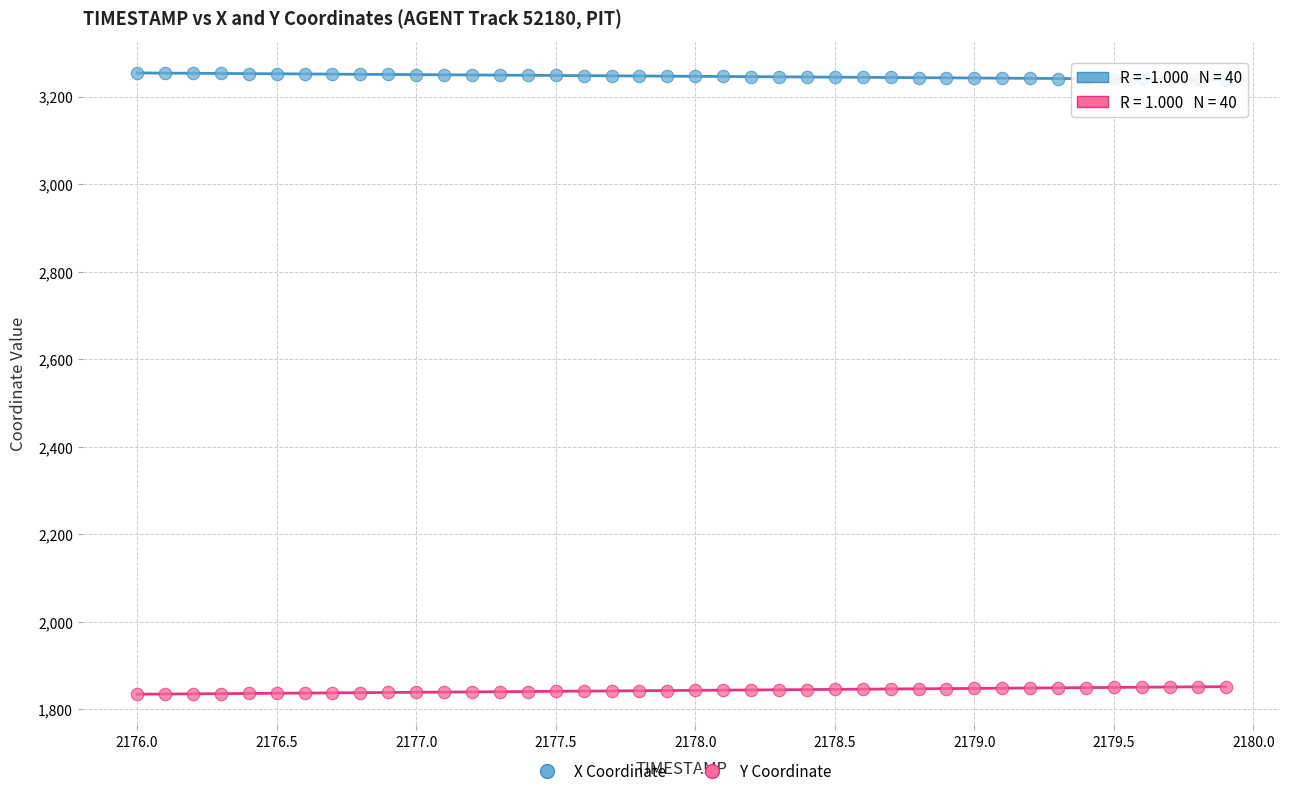

Which series reaches the maximum Y coordinate?

X Coordinate